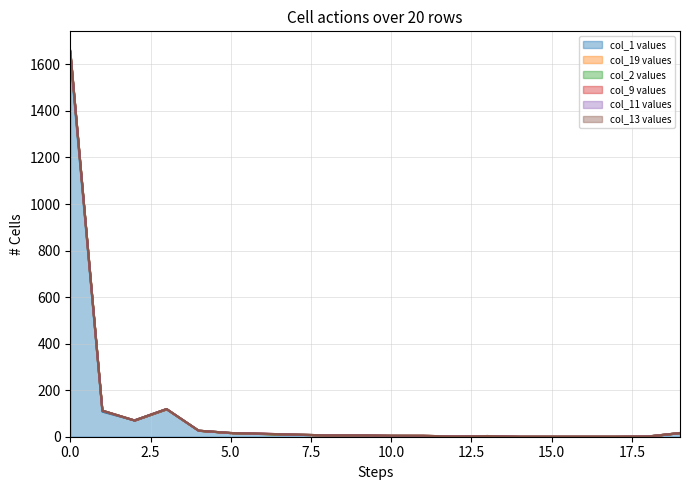

The col_13 series shows 154 at 1. True or false?

False